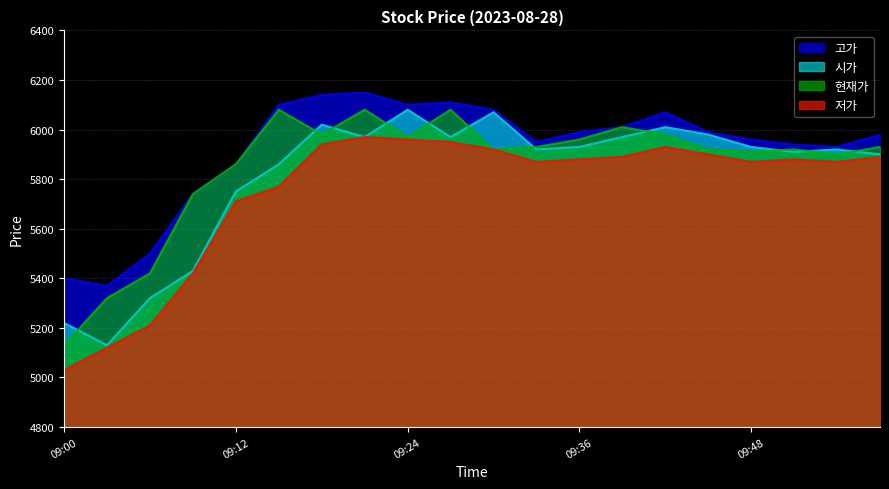

True or false: 현재가 has more than 1 interior local peaks.

True